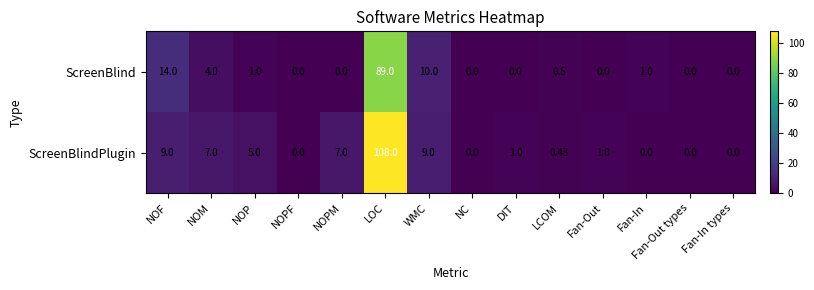

Which series has the widest spread of values?

ScreenBlindPlugin